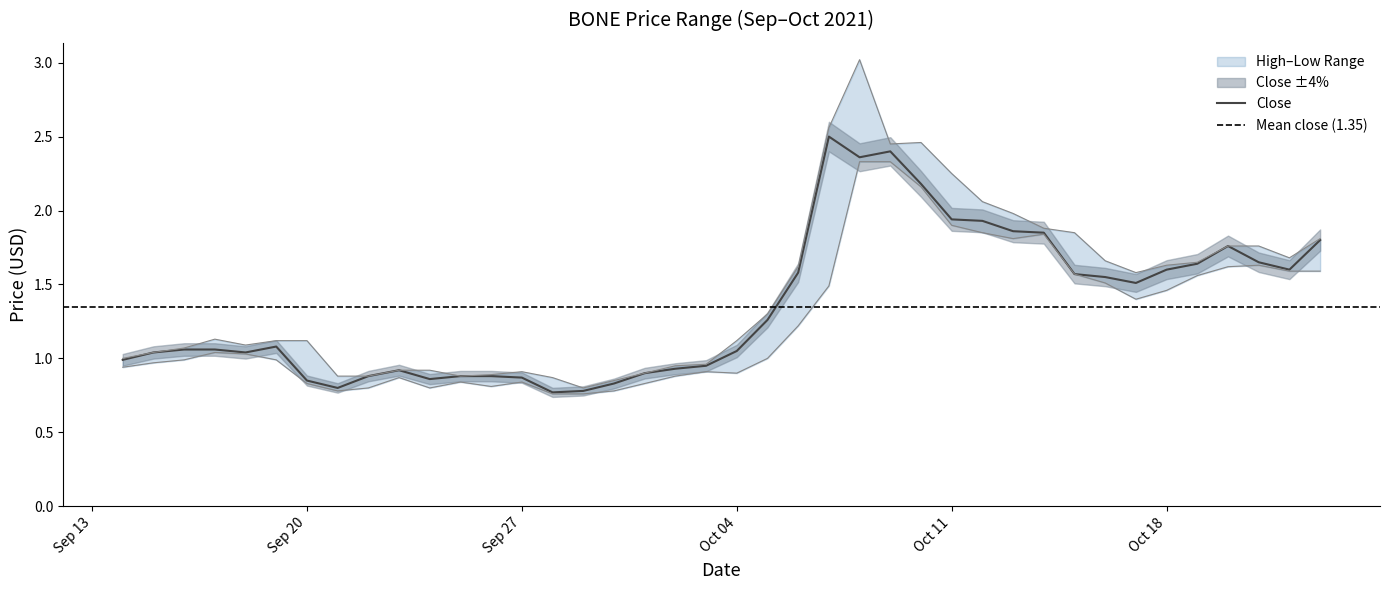

Read the high value at Sep 20.

1.1